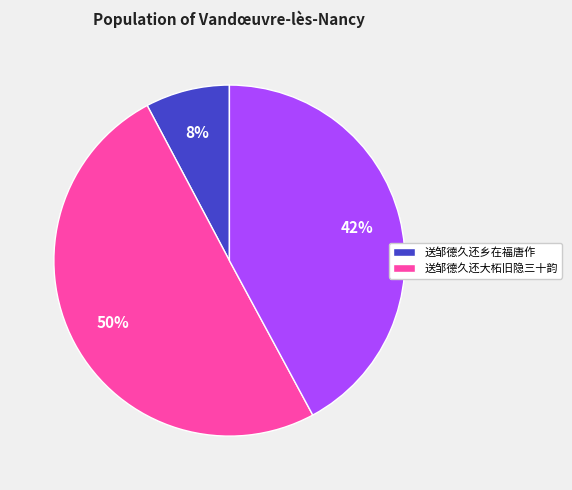

To the nearest percent, what is the difference between the largest and smallest slice percentages?

42%